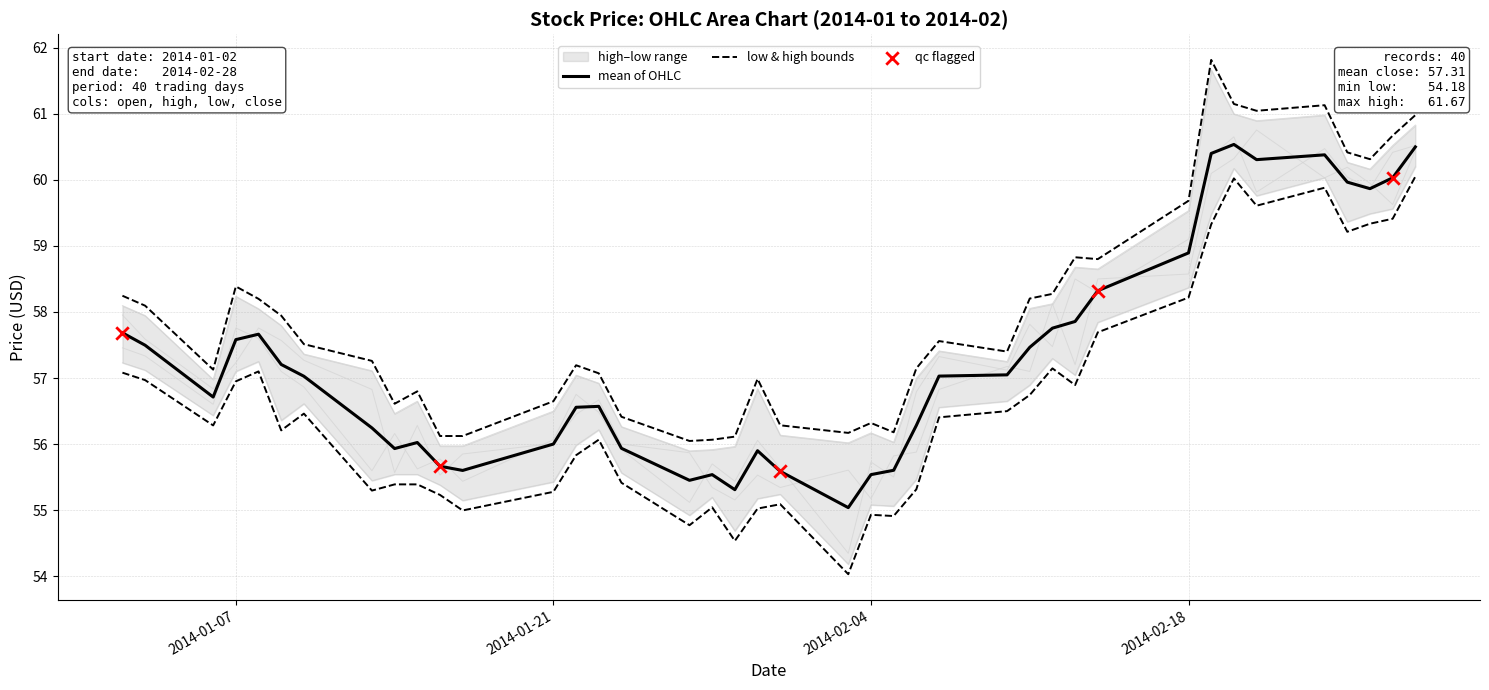

At which category is the sum across all series the highest?

2014-02-20